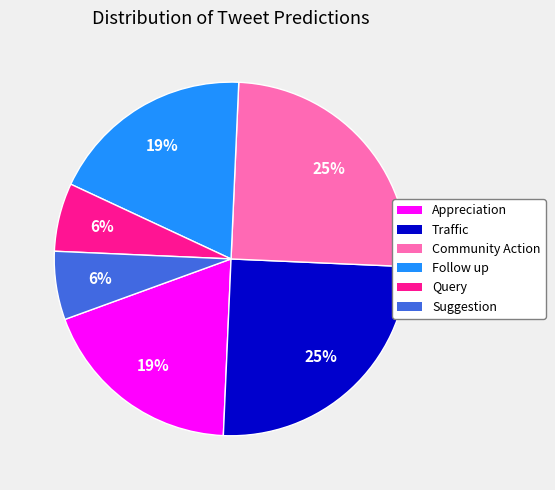

Do Suggestion and Appreciation together represent more than half of the pie?

No